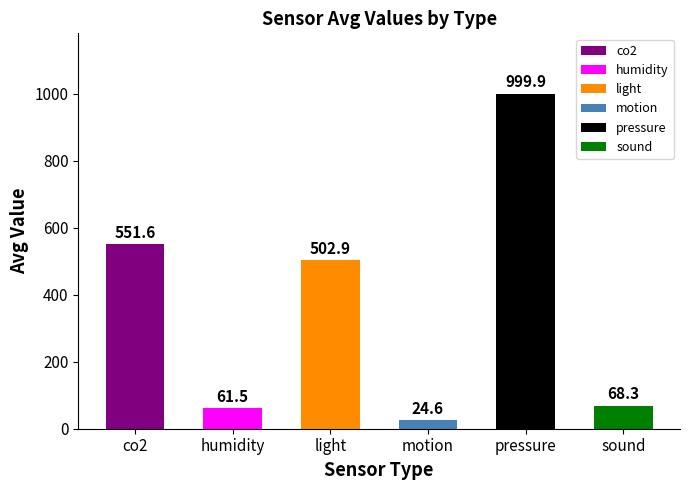

At which category is the sum across all series the highest?

pressure